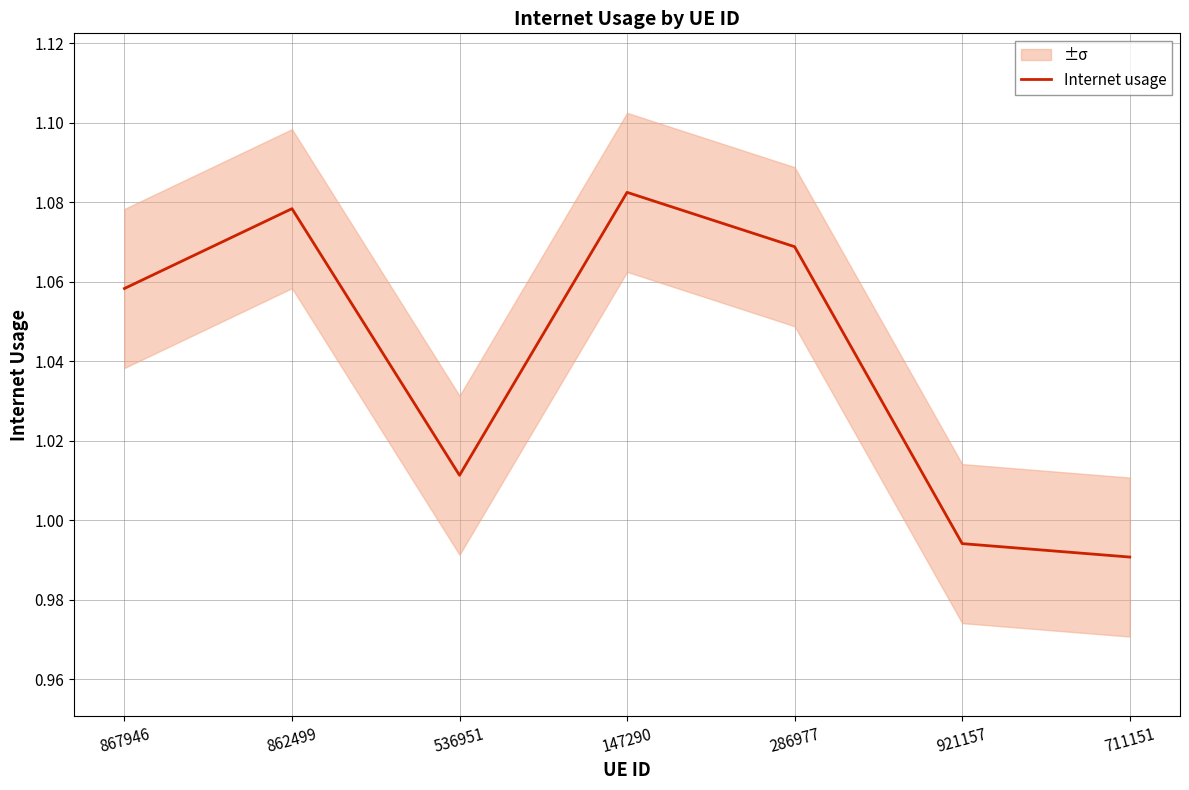

At which category does the data reach its first local peak?

862499